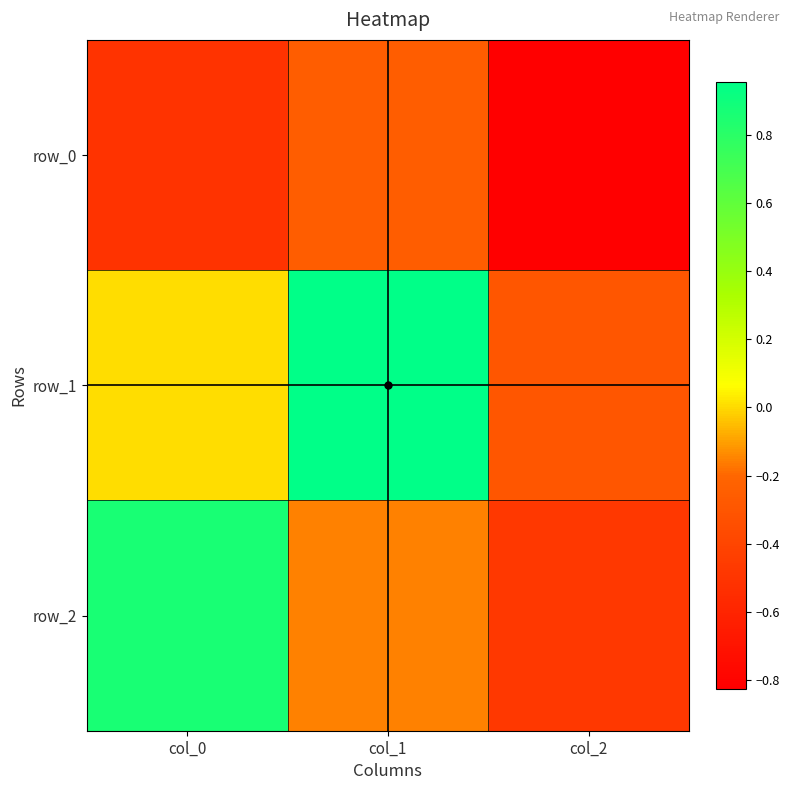

What is the spread (max minus min) of values at col_0?

1.4